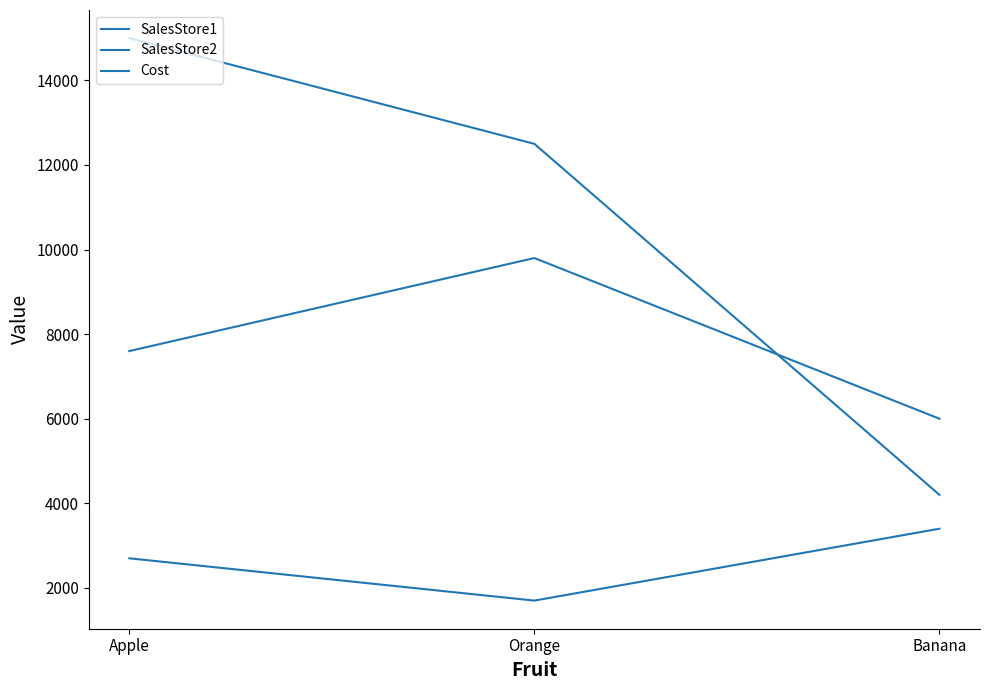

What is the spread (max minus min) of values at Orange?

10800.0